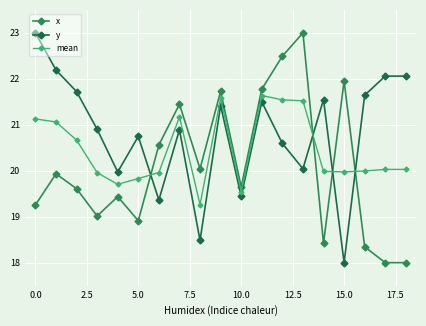

What is the difference between the maximum and minimum values in the x series?

5.0